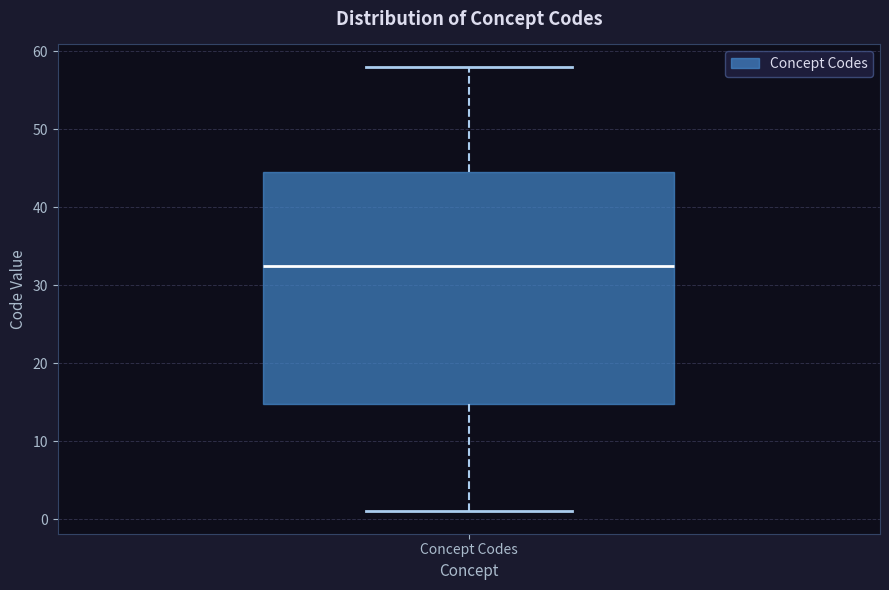

Where is the upper edge of the box for Concept Codes on the y-axis? The values are not printed on the chart, so give them approximately, as read against the axis.

45